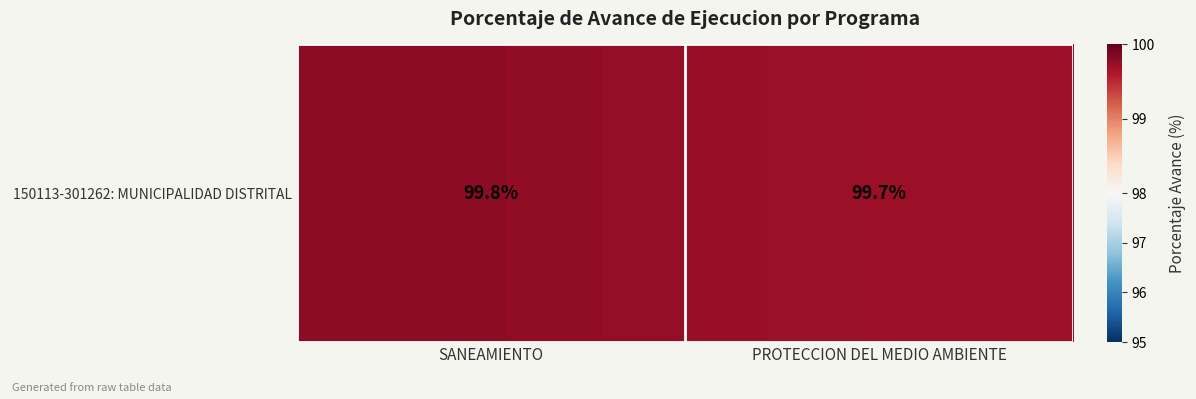

What is the change in value from SANEAMIENTO to PROTECCION DEL MEDIO AMBIENTE?

-0.1